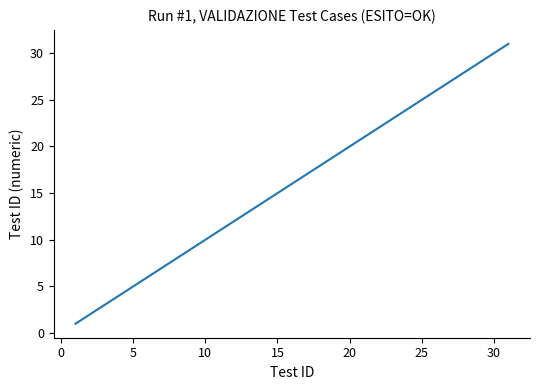

How many lines are shown in the chart?

1